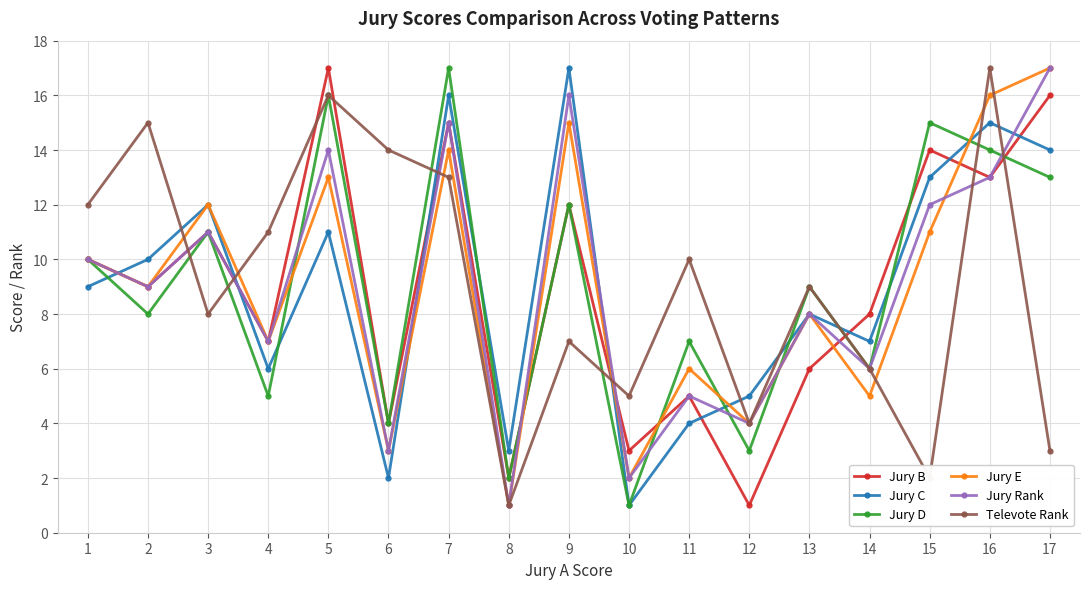

The Jury C series shows 15 at 16. True or false?

True